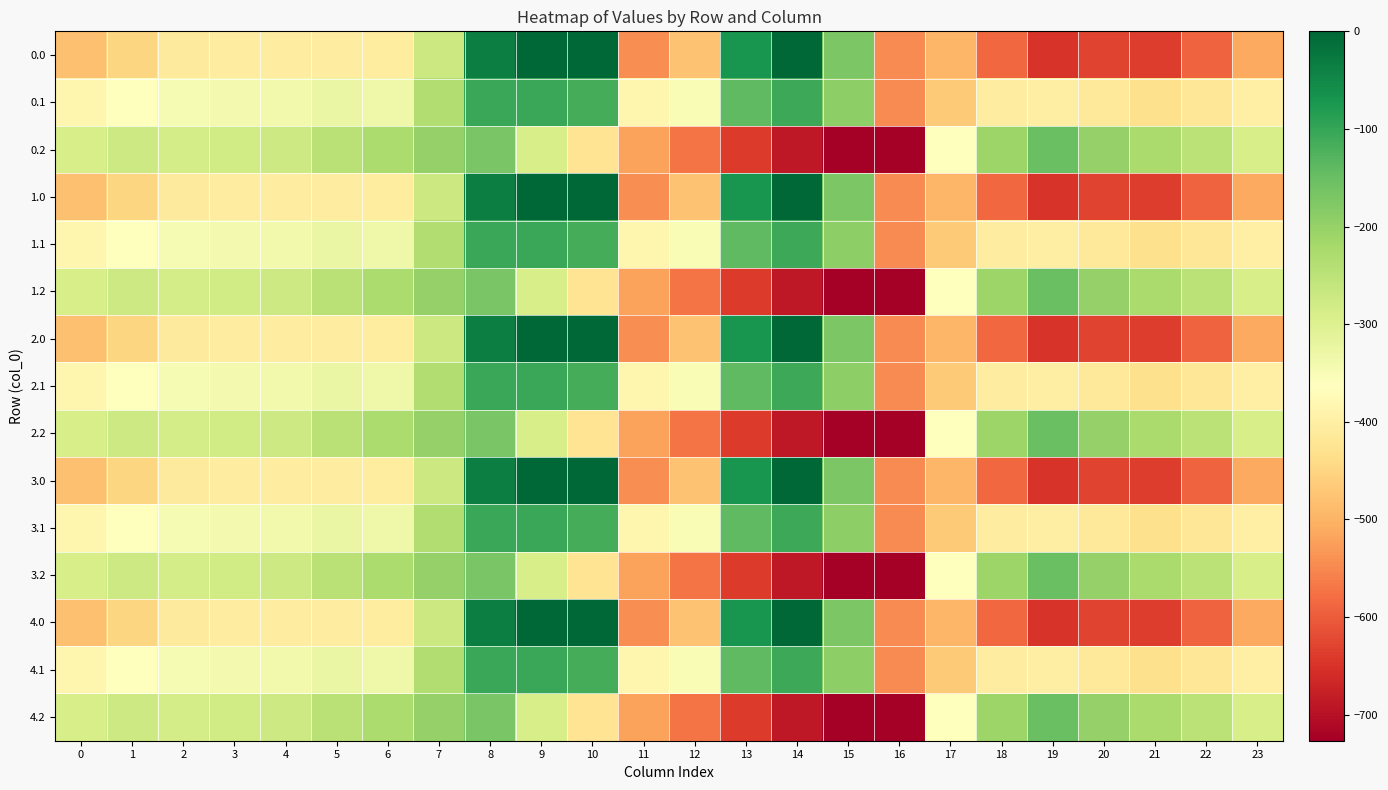

Count the number of categories in the chart.

24